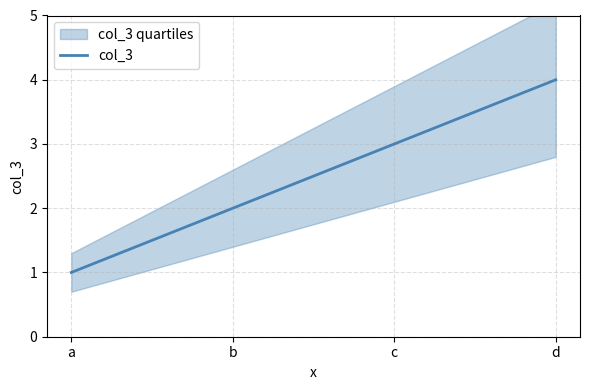

What is the change in value from a to c?

+2